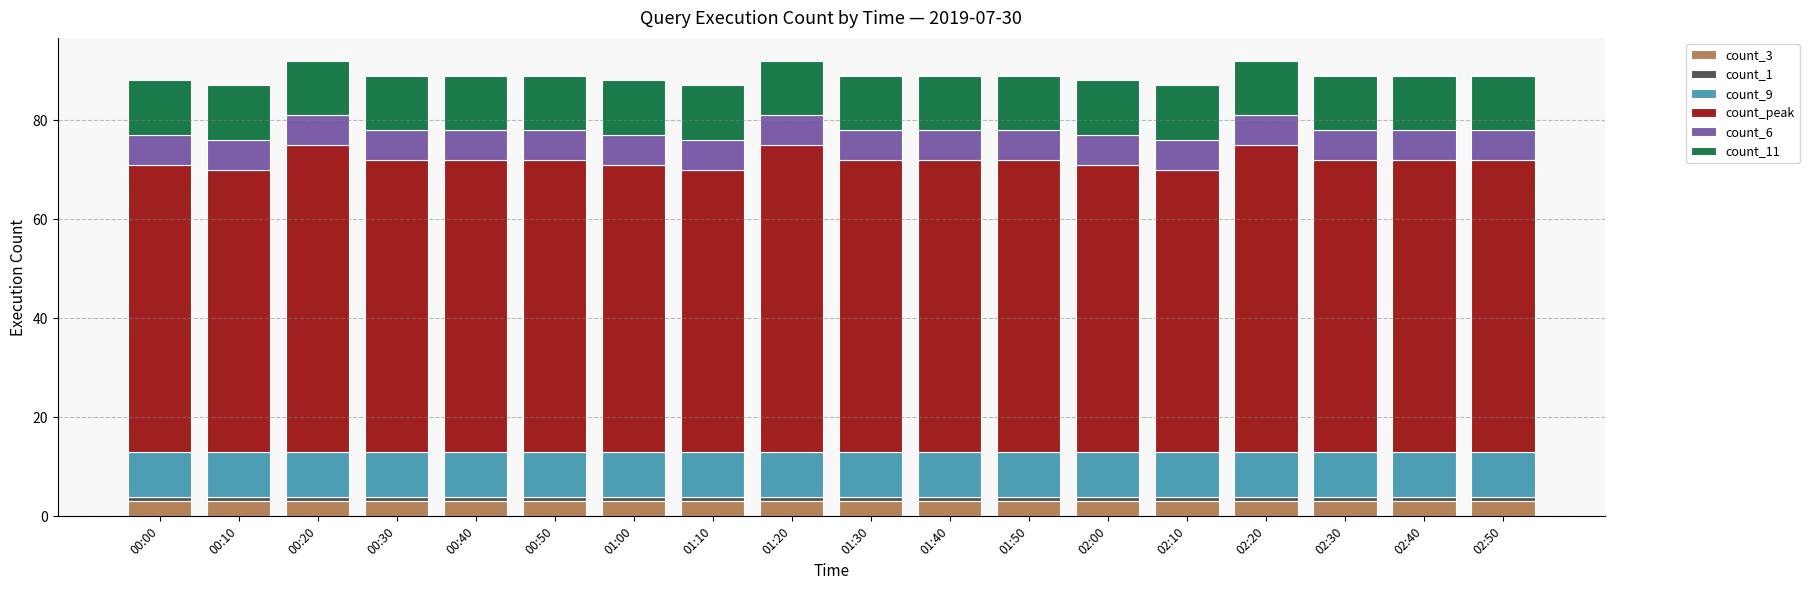

What are all the series names shown in the legend?

count_3, count_1, count_9, count_peak, count_6, count_11